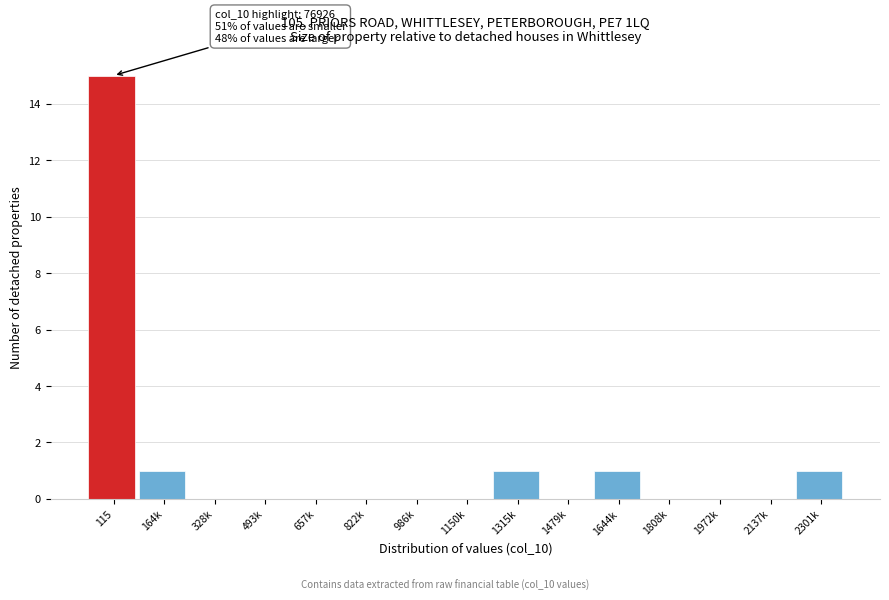

Reading right to left, what are all the values shown in this chart?

2301k=1	2137k=0	1972k=0	1808k=0	1644k=1	1479k=0	1315k=1	1150k=0	986k=0	822k=0	657k=0	493k=0	328k=0	164k=1	115=15